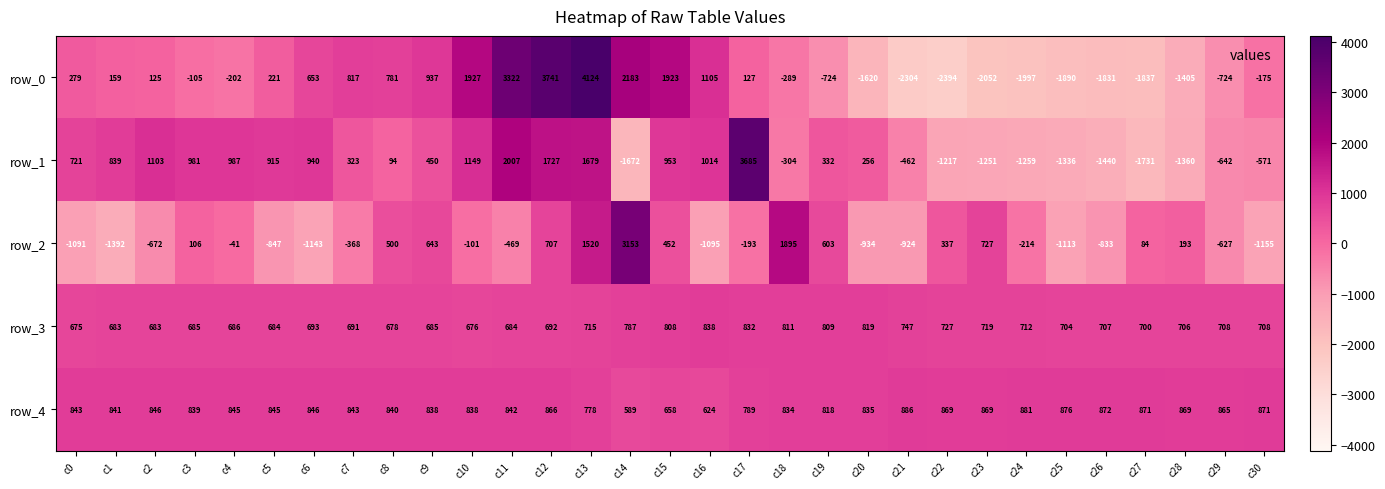

At c0, list the series in order from smallest to largest.

row_2, row_0, row_3, row_1, row_4